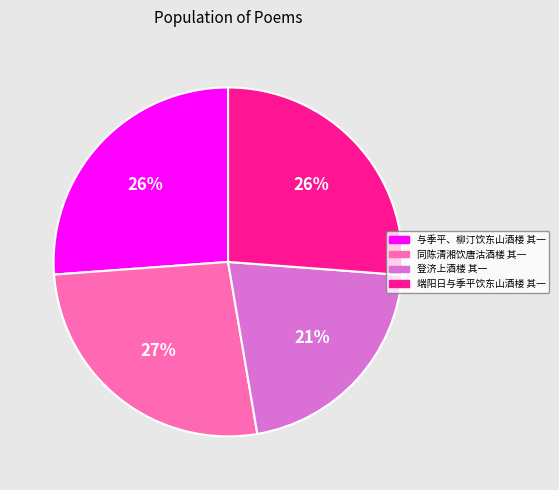

What is the ratio of the value at 与季平、柳汀饮东山酒楼 其一 to the value at 端阳日与季平饮东山酒楼 其一?

1.0